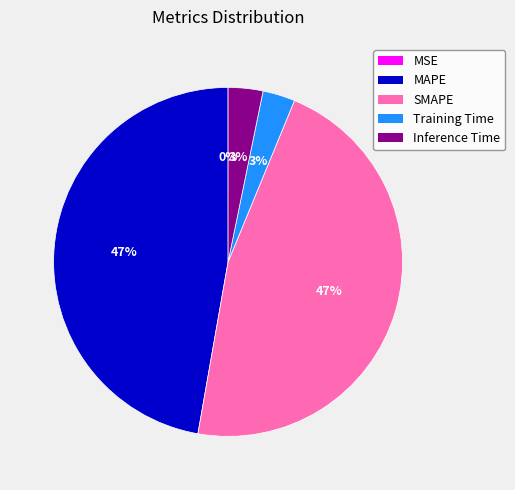

Between MAPE and Training Time, which is larger?

MAPE